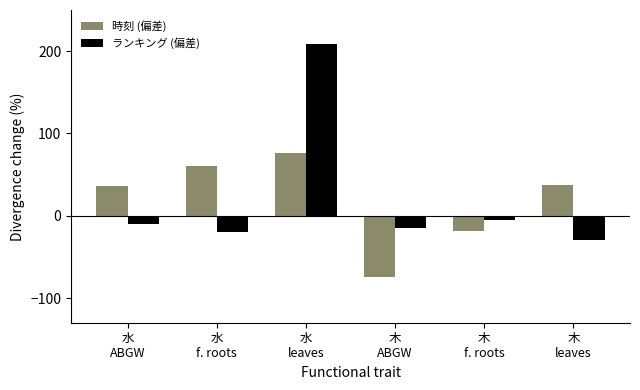

What is the lowest value of the 時刻 (偏差) series?

-74.0